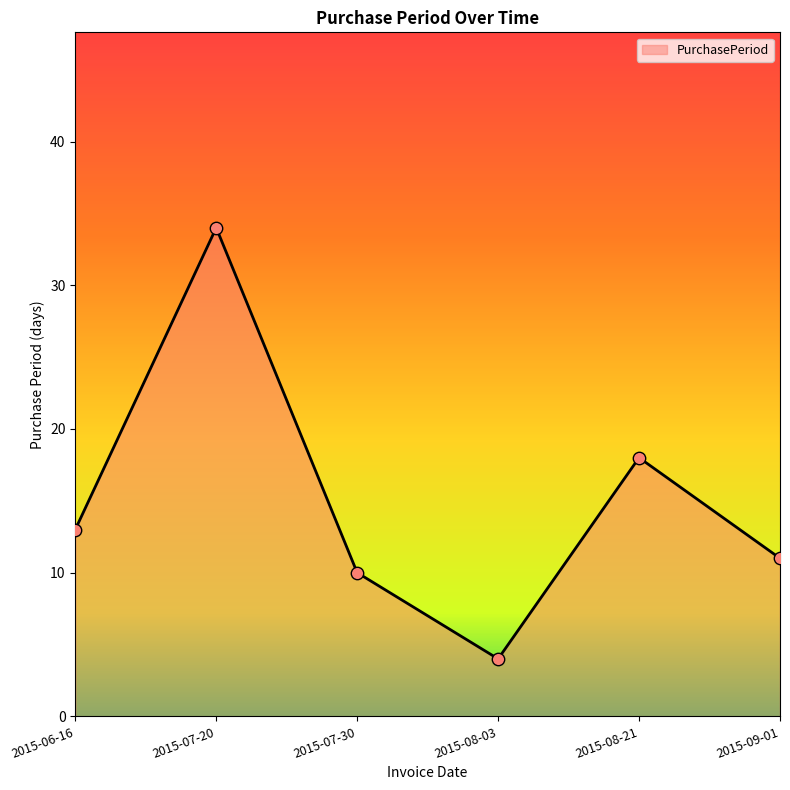

What is the ratio of the value at 2015-08-21 to the value at 2015-07-30?

1.8